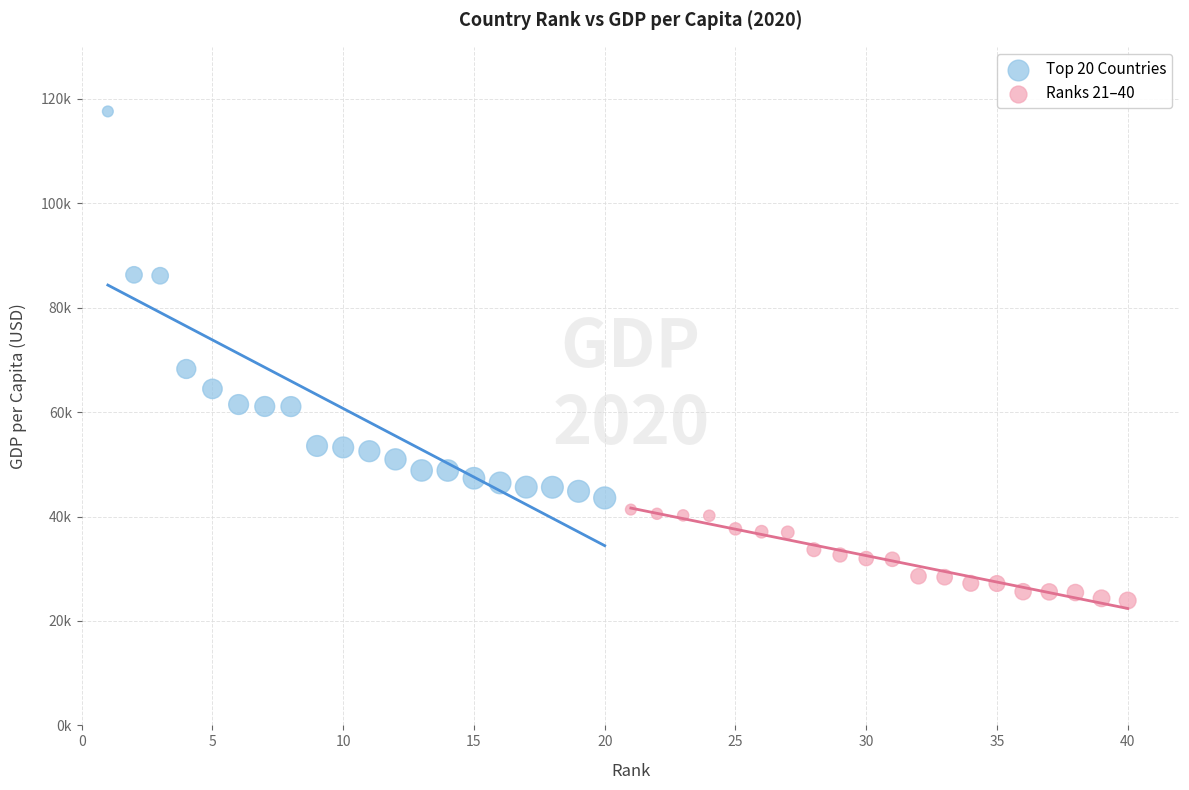

Which series reaches the minimum Y coordinate?

Ranks 21–40